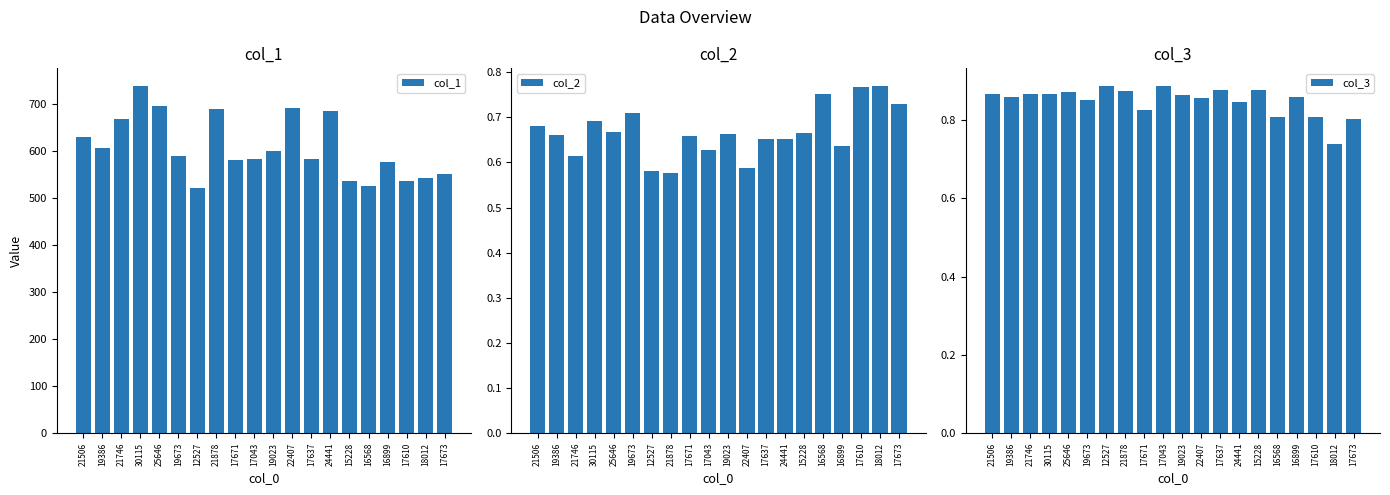

Which has a higher value, 17637 or 19023?

19023